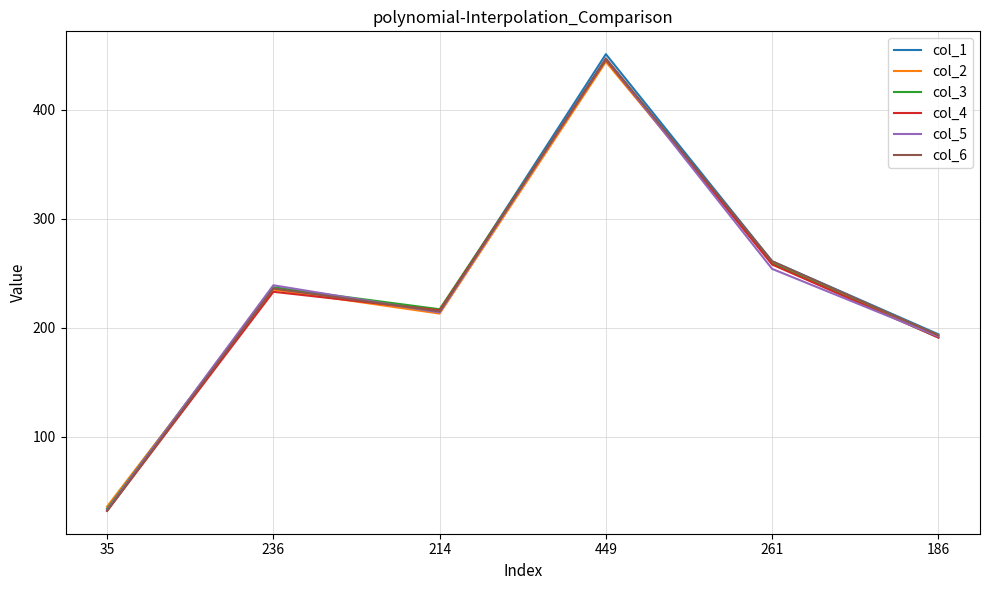

Is the value of col_1 at 35 greater than the value of col_5 at 214?

No